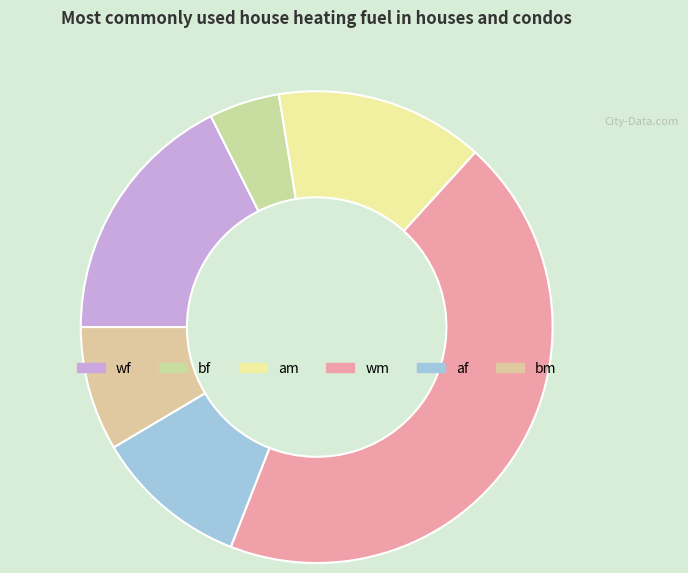

What is the smallest slice in the pie chart?

bf